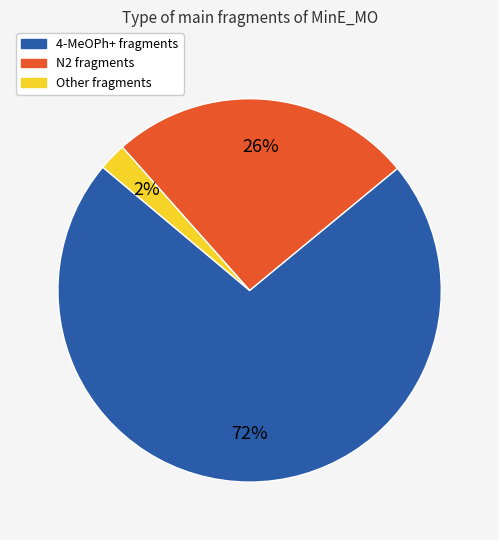

Count the number of slices in the pie.

3